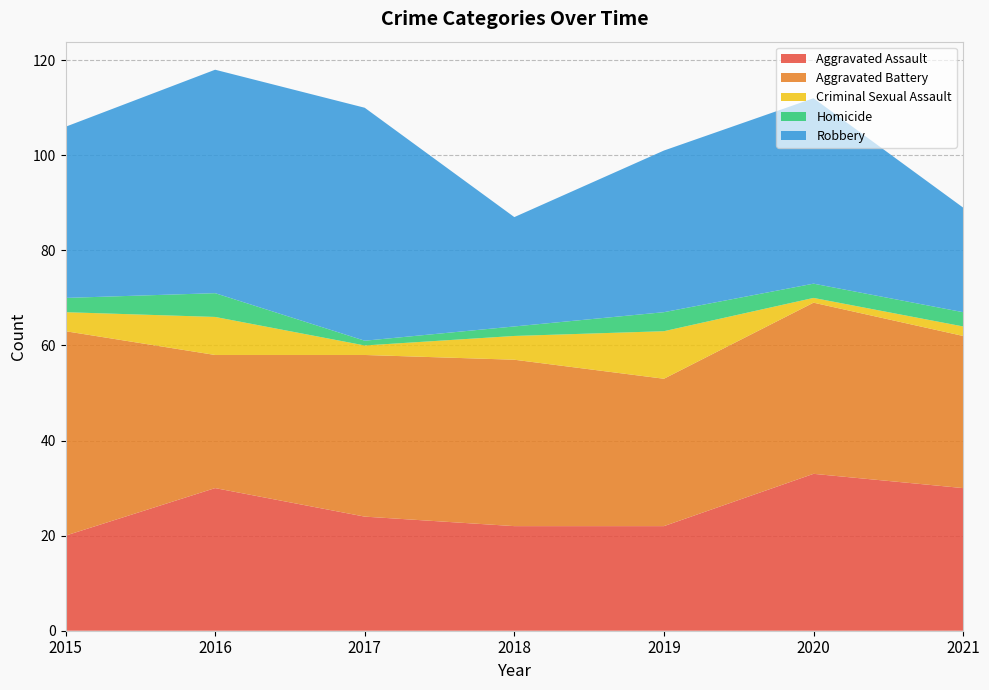

Reading right to left, transcribe all the data shown in this chart.

Aggravated Assault: 2021=30	2020=33	2019=22	2018=22	2017=24	2016=30	2015=20
Aggravated Battery: 2021=32	2020=36	2019=31	2018=35	2017=34	2016=28	2015=43
Criminal Sexual Assault: 2021=2	2020=1	2019=10	2018=5	2017=2	2016=8	2015=4
Homicide: 2021=3	2020=3	2019=4	2018=2	2017=1	2016=5	2015=3
Robbery: 2021=22	2020=39	2019=34	2018=23	2017=49	2016=47	2015=36